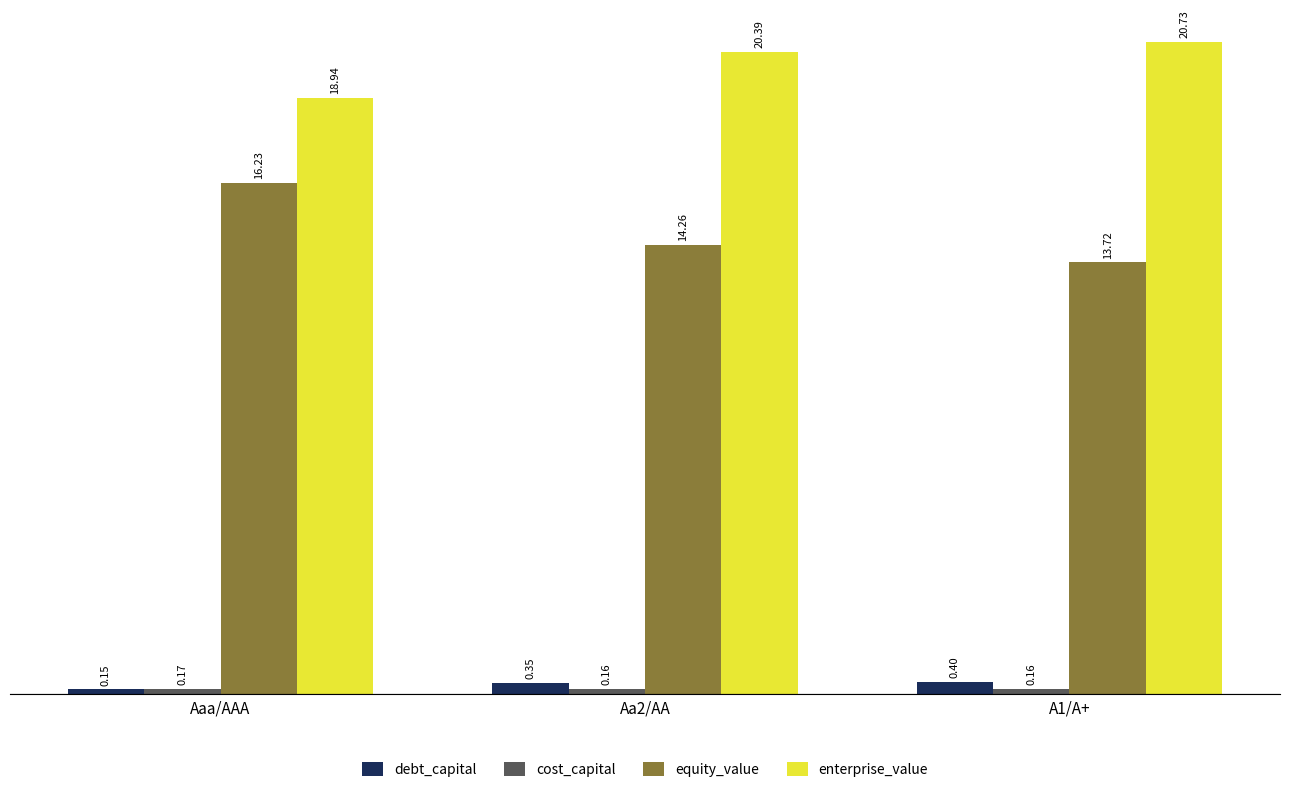

What position from the left is Aa2/AA?

2